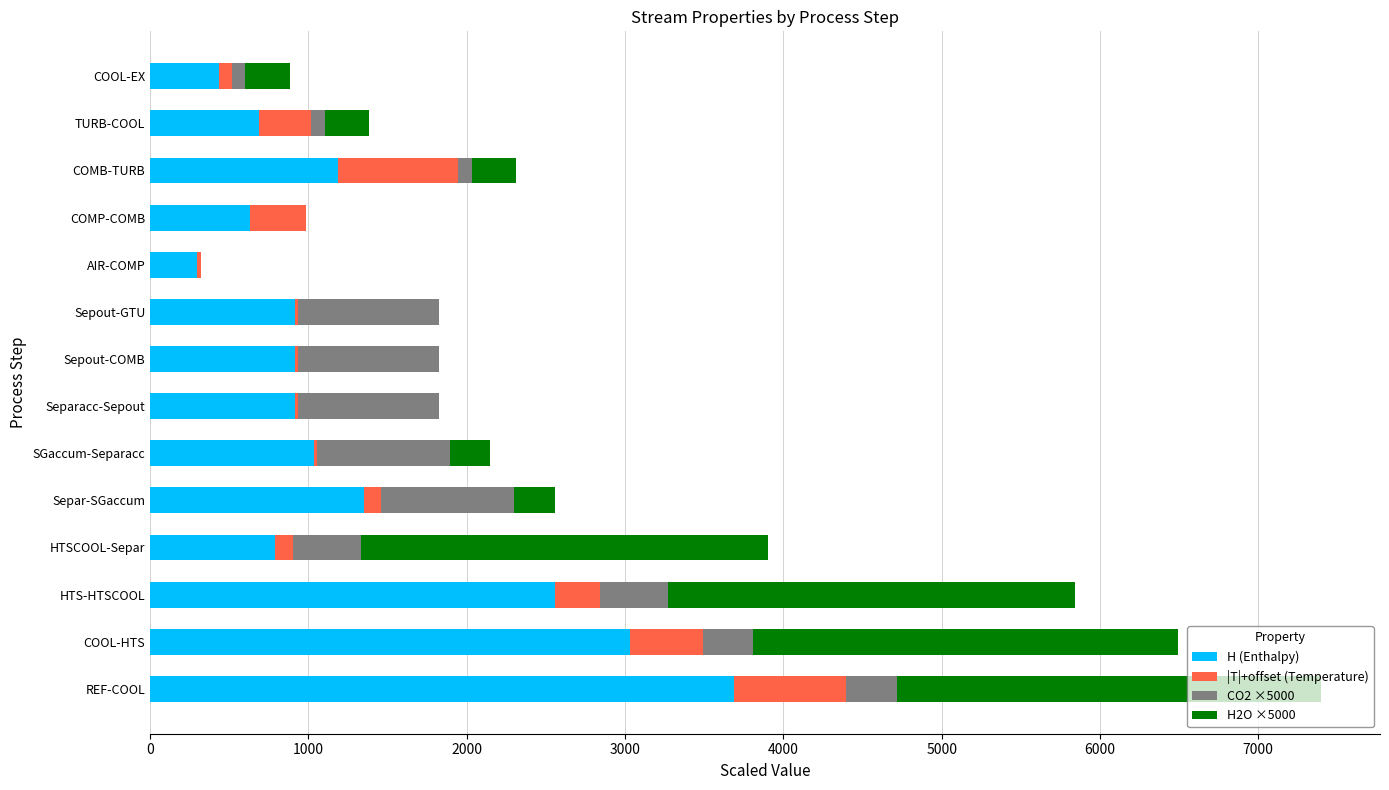

What is the highest value of the H (Enthalpy) series?

3688.0